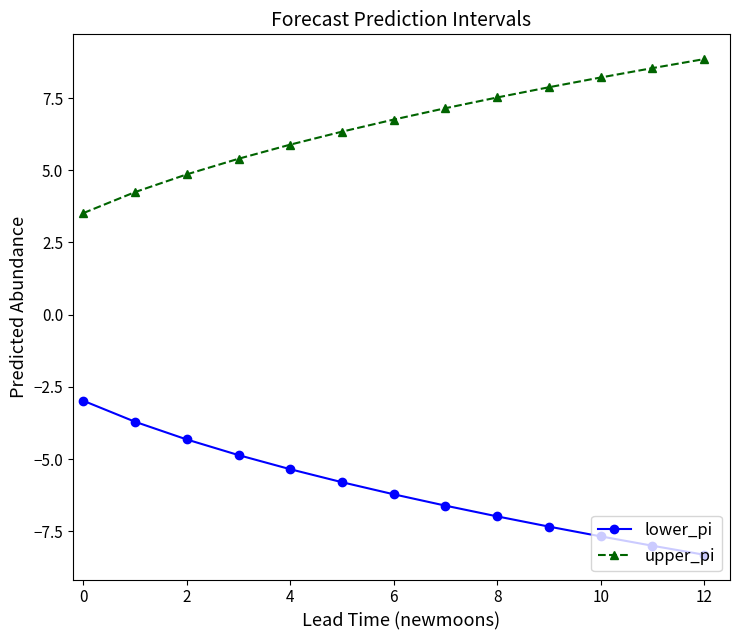

True or false: lower_pi and upper_pi cross at least once.

False